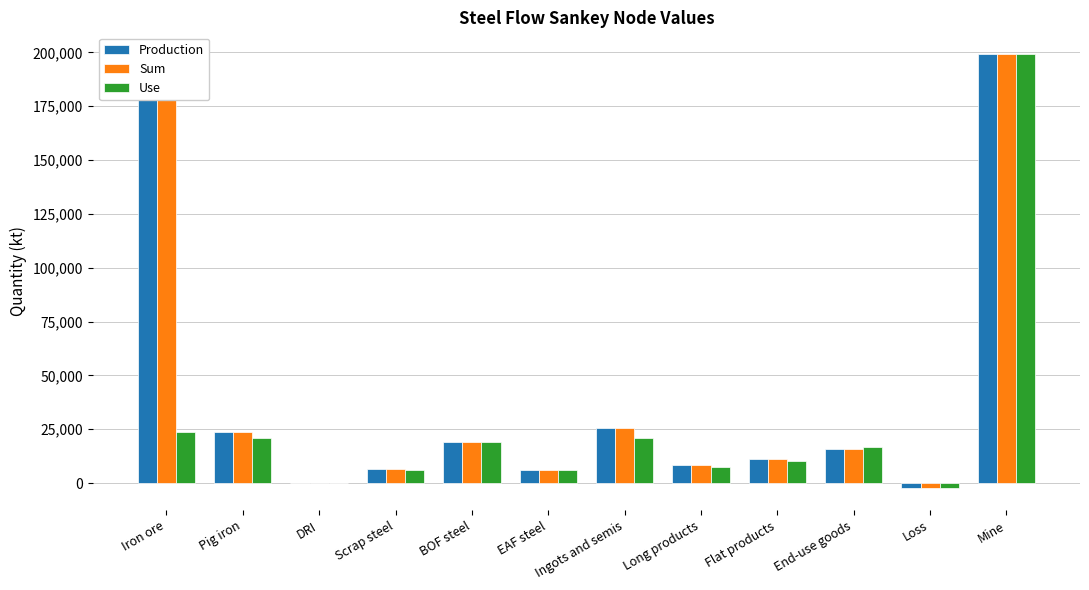

Rank the series by their maximum value, from lowest to highest.

Production, Sum, Use